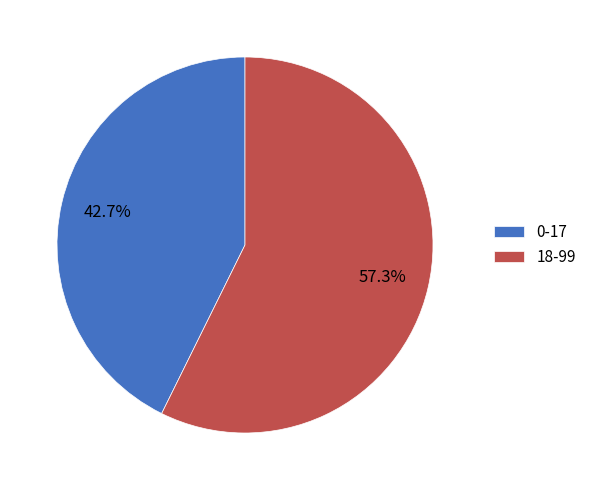

What is the total percentage of 18-99 and 0-17?

100.0%